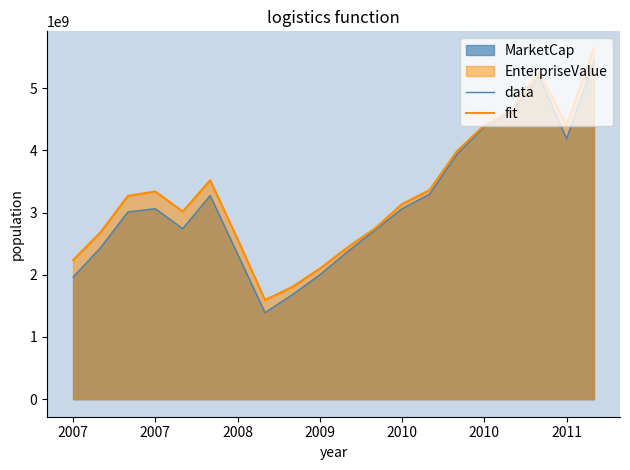

True or false: data has a value of 3295467055.0 at 13.

True